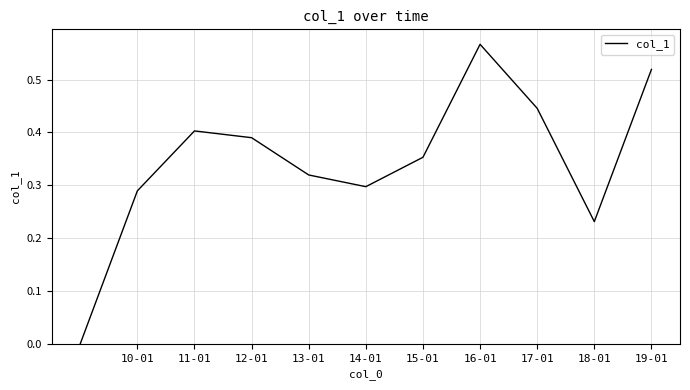

True or false: there are more than 0 points higher than both neighbors.

True